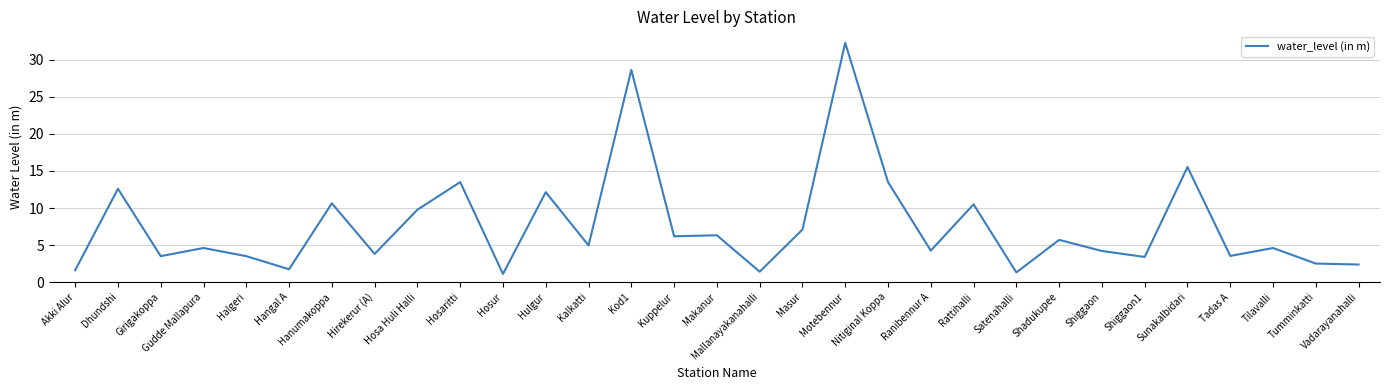

What is the change in value from Hangal A to Masur?

+5.4